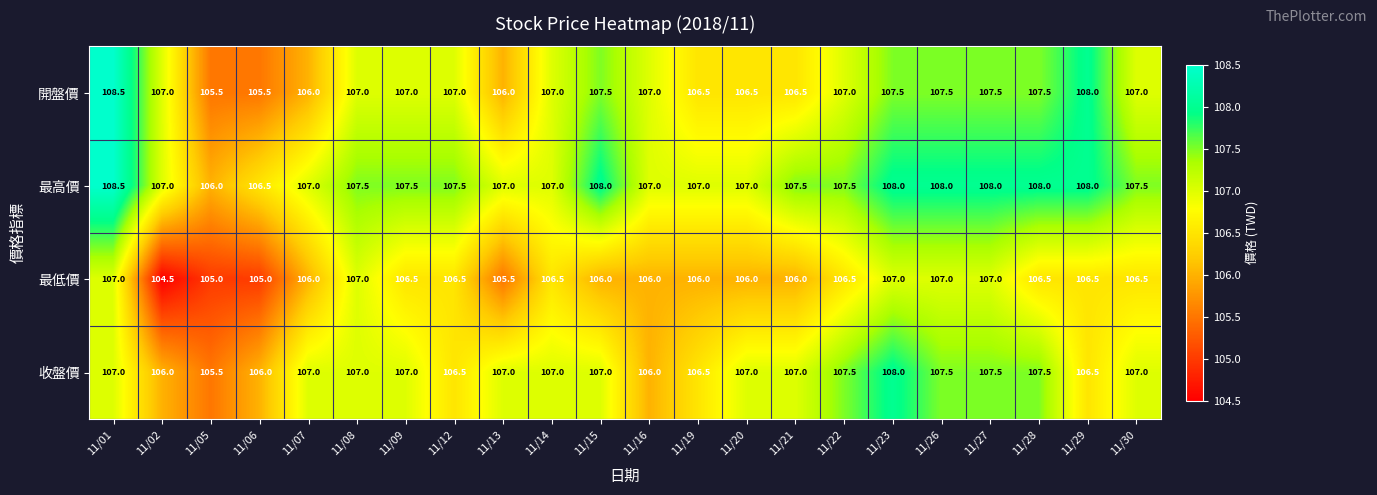

True or false: 收盤價 has a value of 107.0 at 11/07.

True